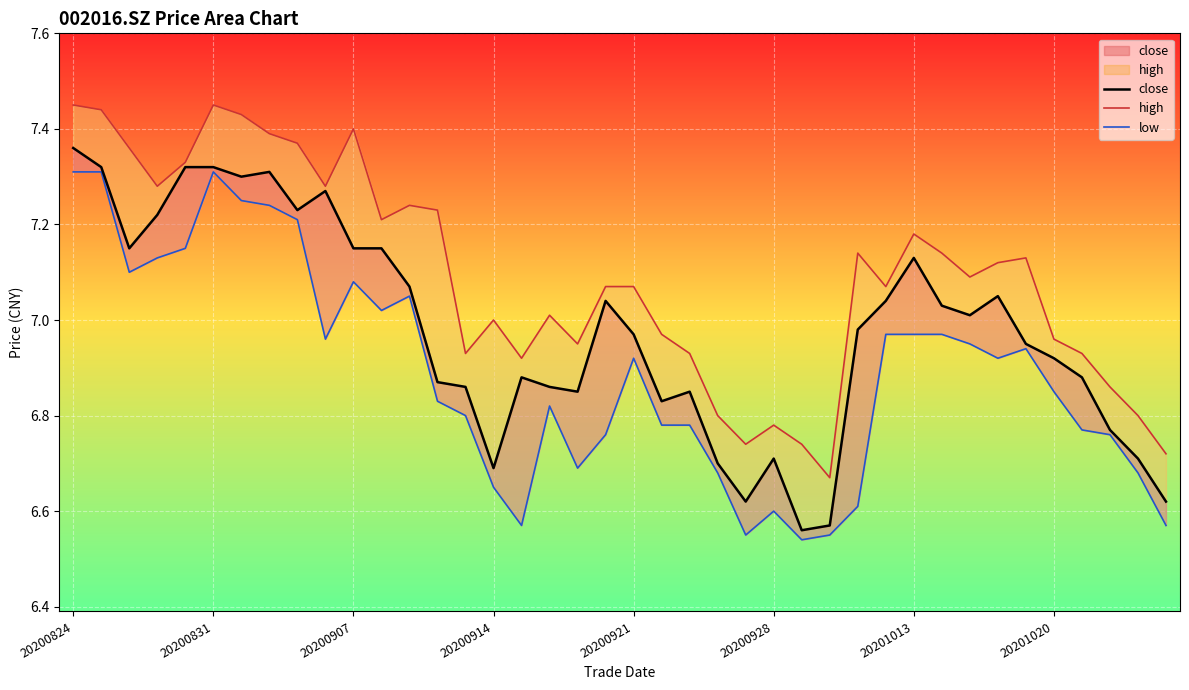

Which series has the largest total across all categories?

high